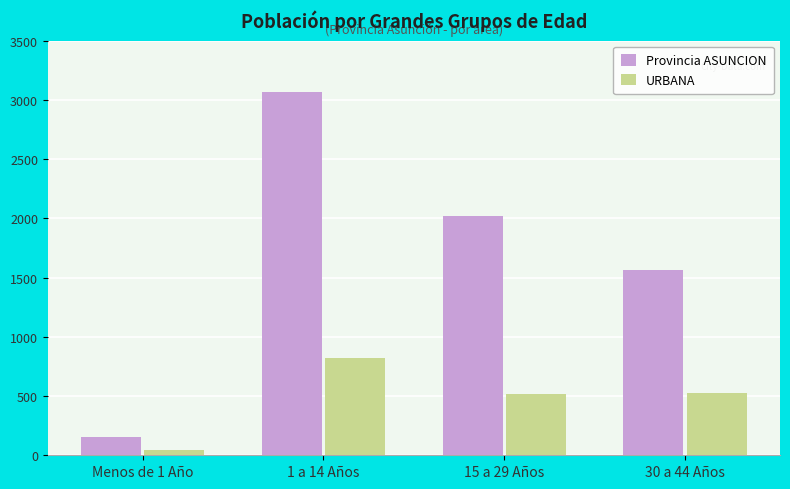

Is it true that URBANA equals 714 at 15 a 29 Años?

False